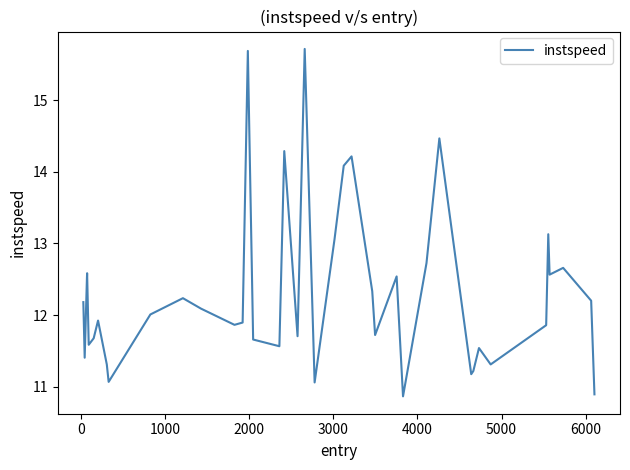

What is the minimum value shown in the chart?

10.9